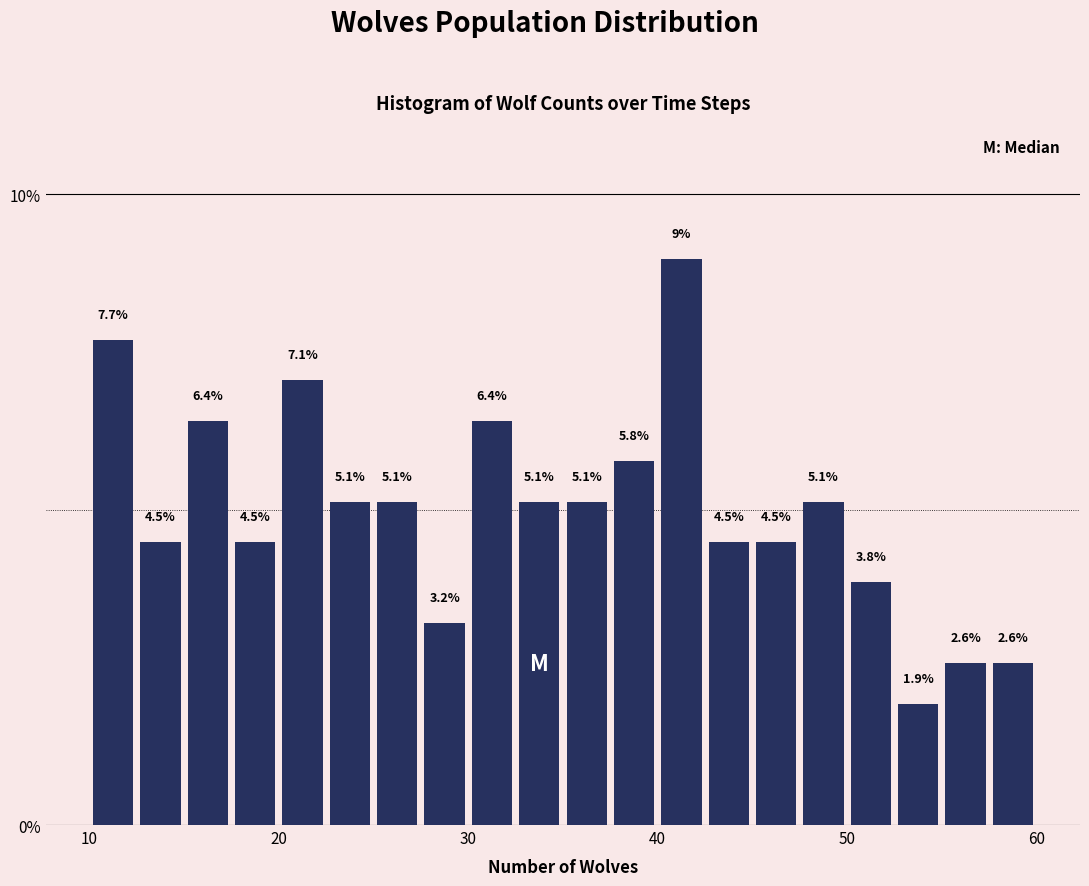

Read against the x-axis, roughly where is the centre of the tallest bar?

41